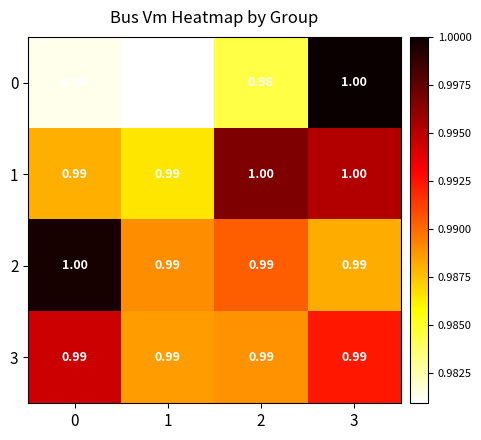

Reading left to right, what are all the values shown in this chart?

0: 0=1.0	1=1.0	2=1.0	3=1.0
1: 0=1.0	1=1.0	2=1.0	3=1.0
2: 0=1.0	1=1.0	2=1.0	3=1.0
3: 0=1.0	1=1.0	2=1.0	3=1.0